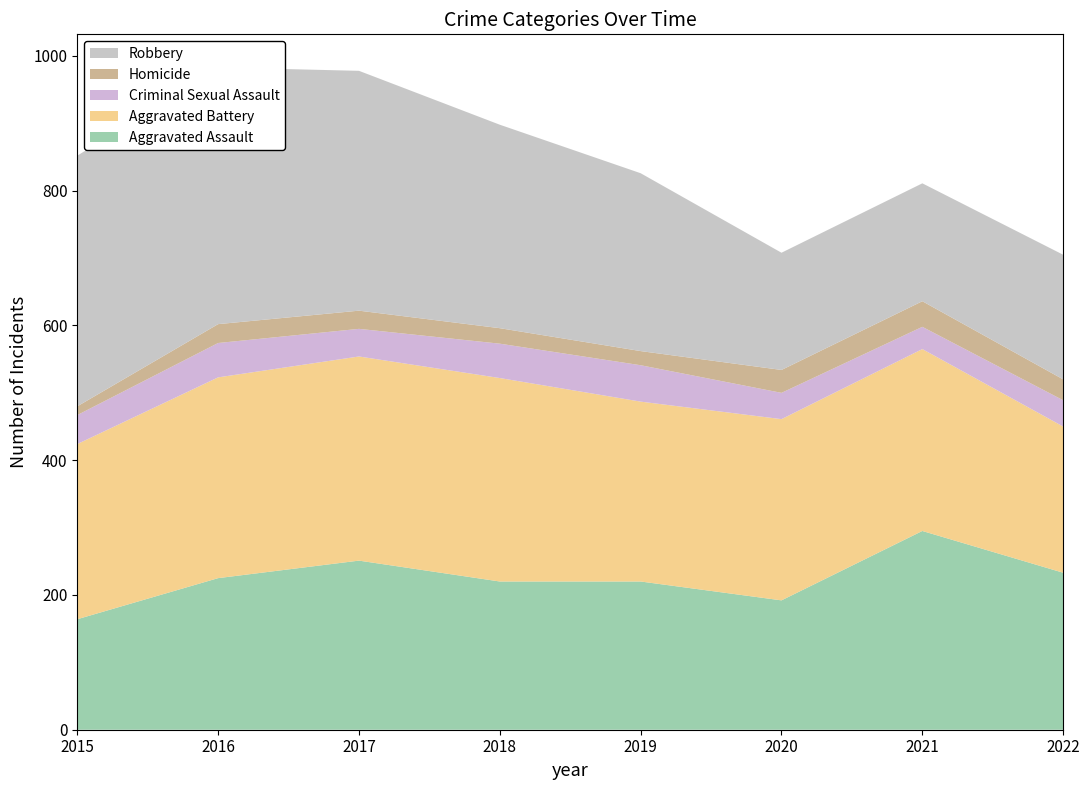

Reading right to left, what are all the values shown in this chart?

Aggravated Assault: 233	295	192	220	220	251	225	164
Aggravated Battery: 217	270	269	267	302	303	298	260
Criminal Sexual Assault: 39	33	39	54	51	41	51	43
Homicide: 31	38	34	21	23	27	28	13
Robbery: 185	175	174	264	302	356	381	372